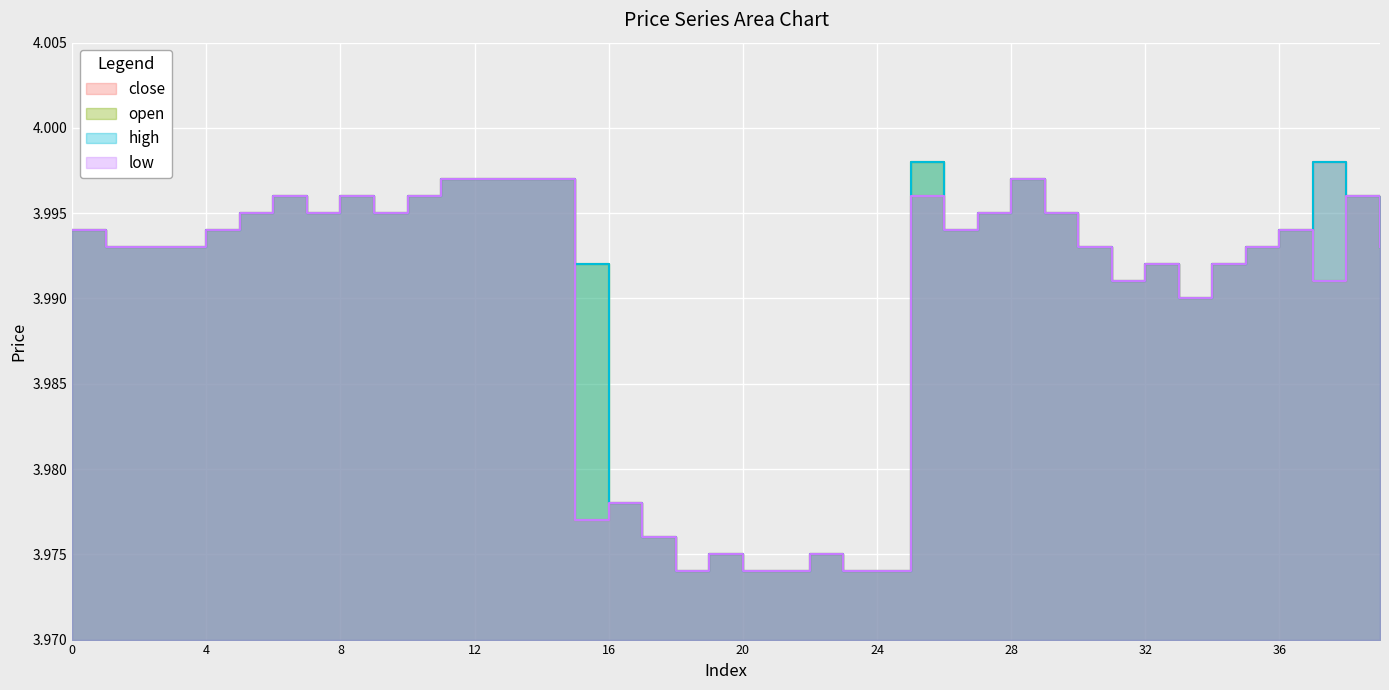

What is the average value of the open series?

4.0